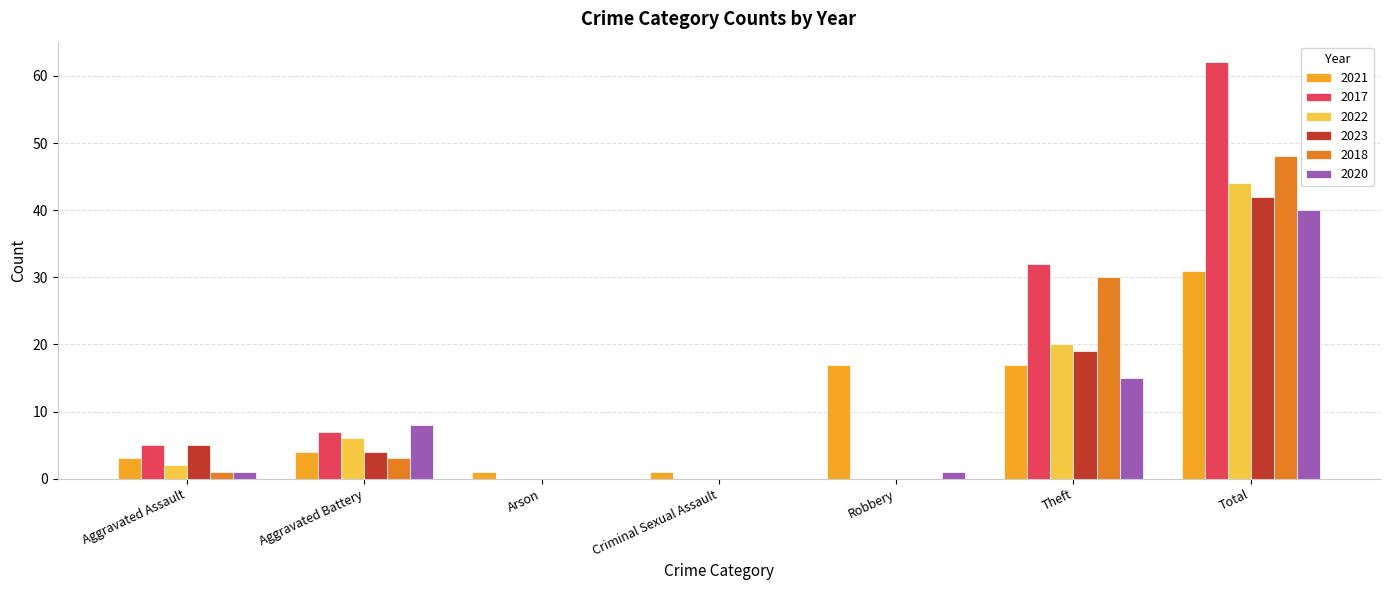

Does the chart contain stacked bars?

No